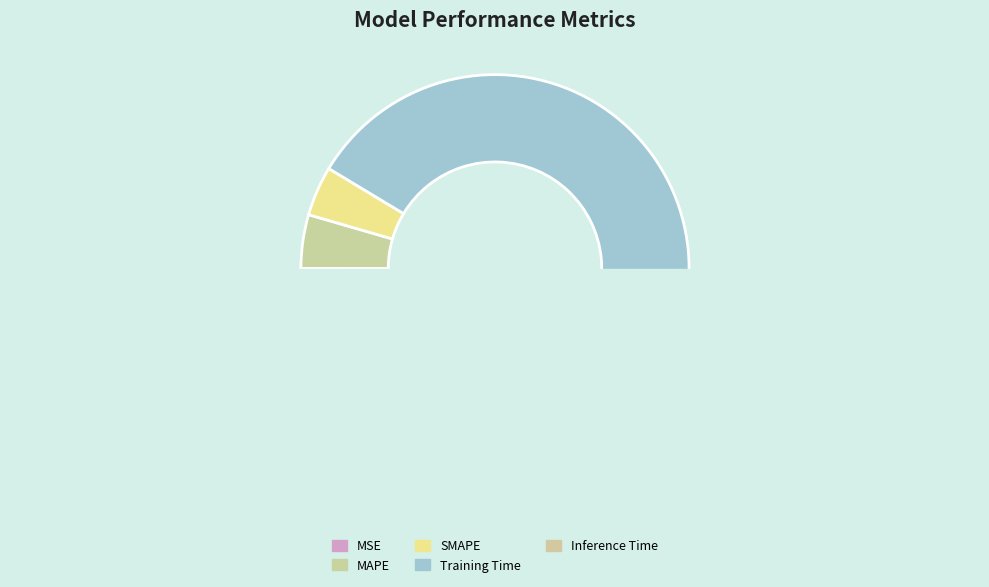

True or false: Training Time accounts for 91% of the total.

True